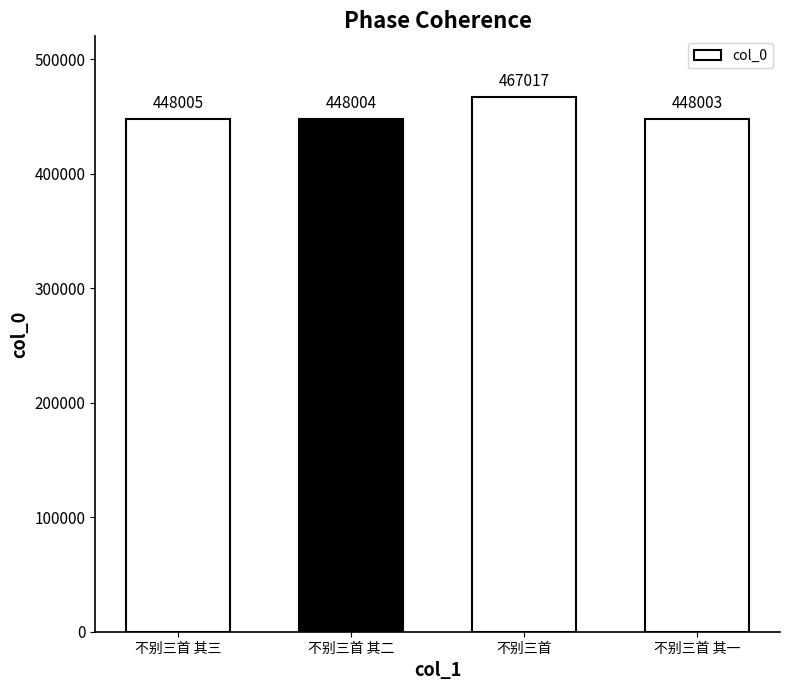

Which has a higher value, 不别三首 其二 or 不别三首 其一?

不别三首 其二